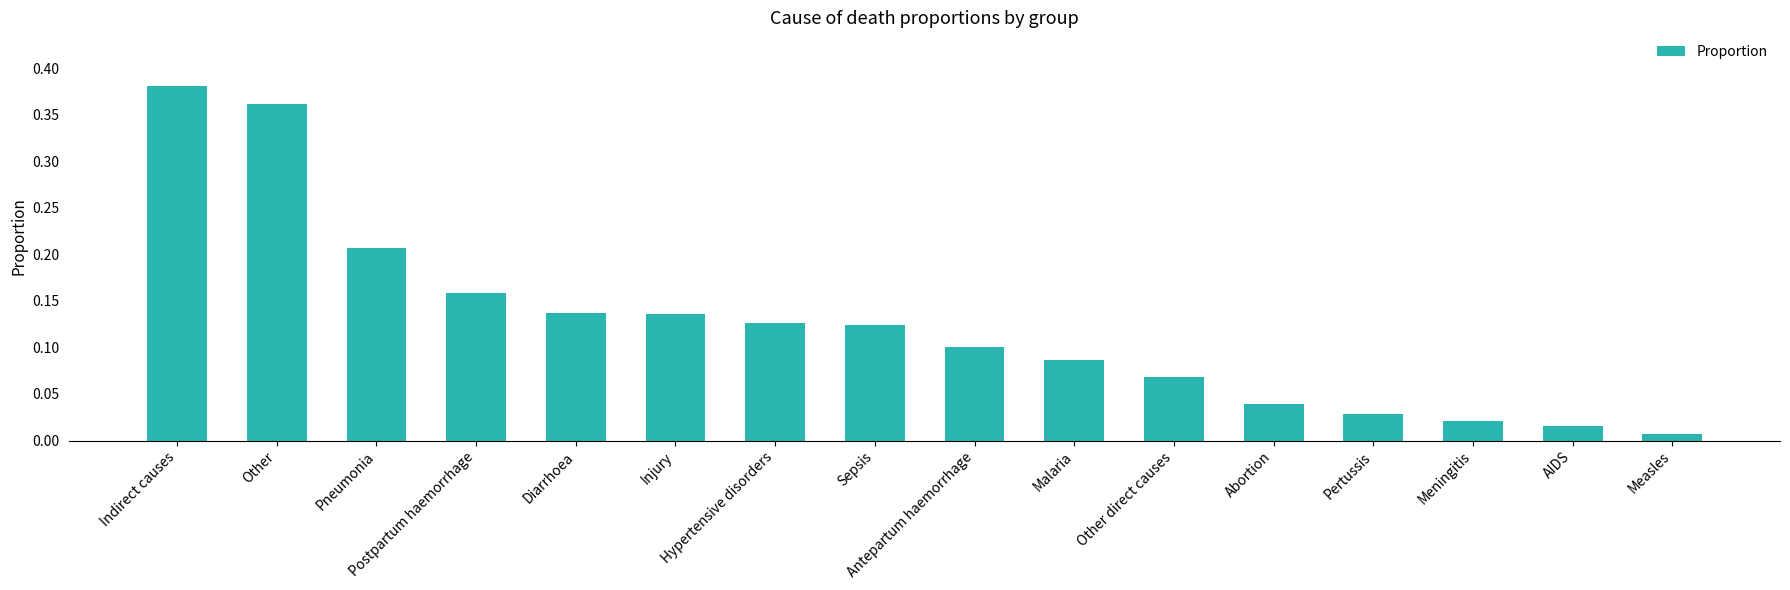

What is the sum of all values?

2.0